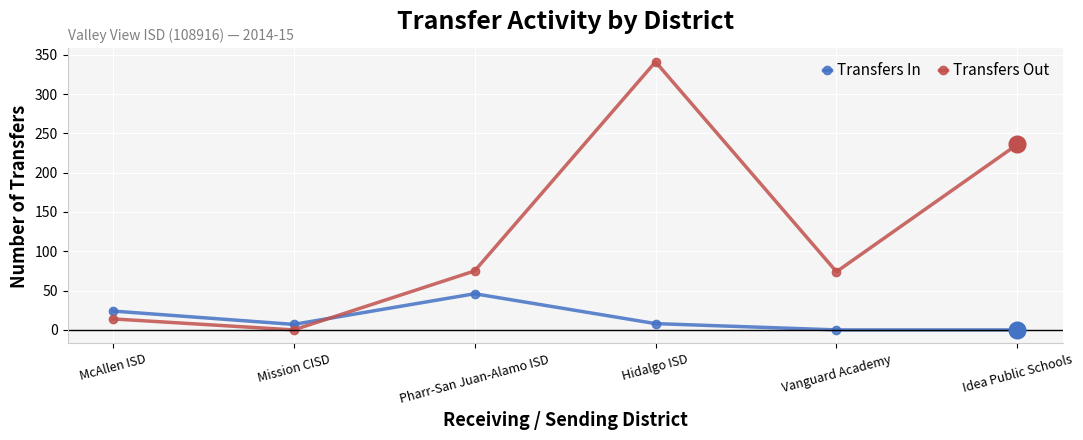

In Transfers Out, how many points are lower than both neighbors (excluding endpoints)?

2